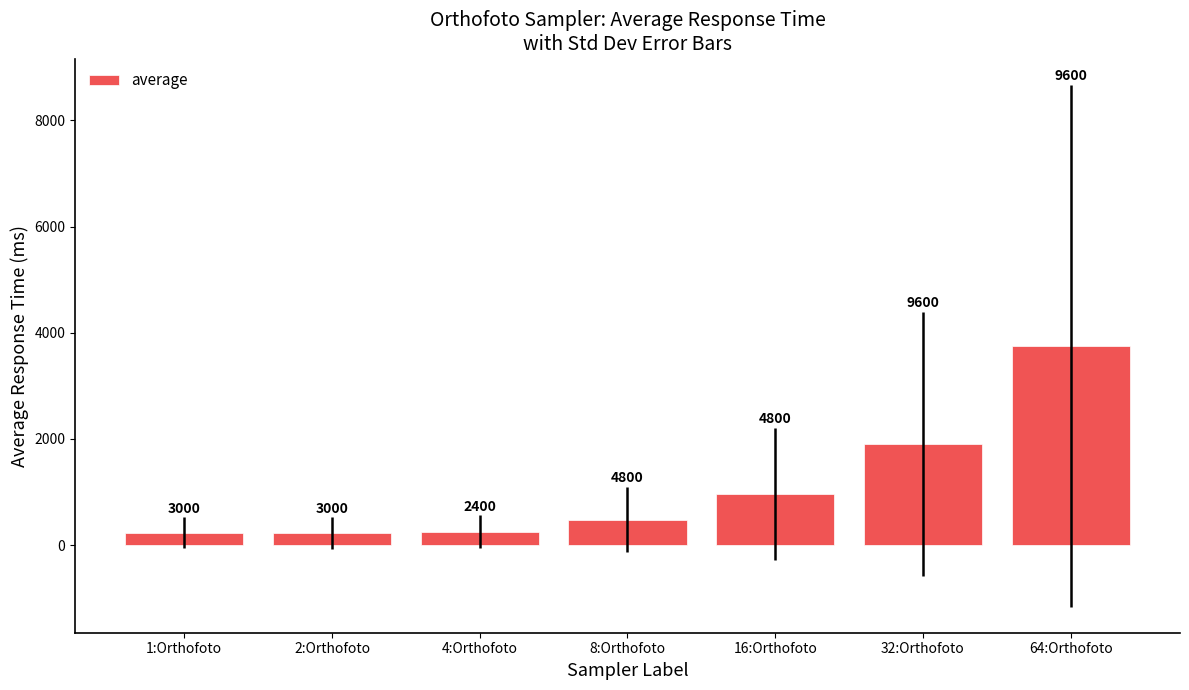

The value at 2:Orthofoto is 229. True or false?

True